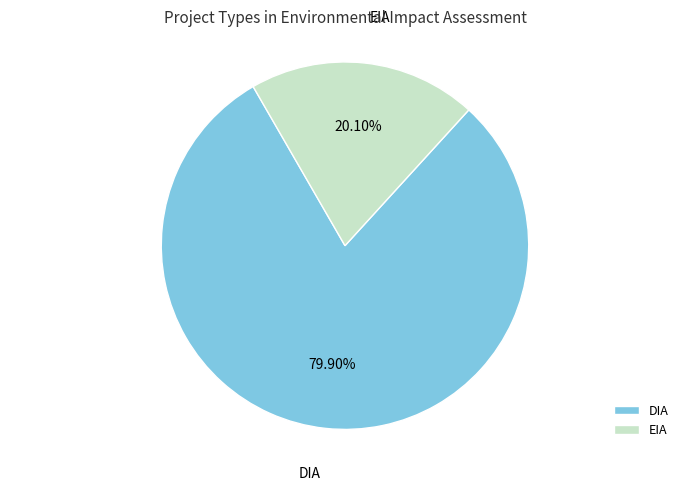

Combined, what portion of the pie is EIA and DIA?

100.0%